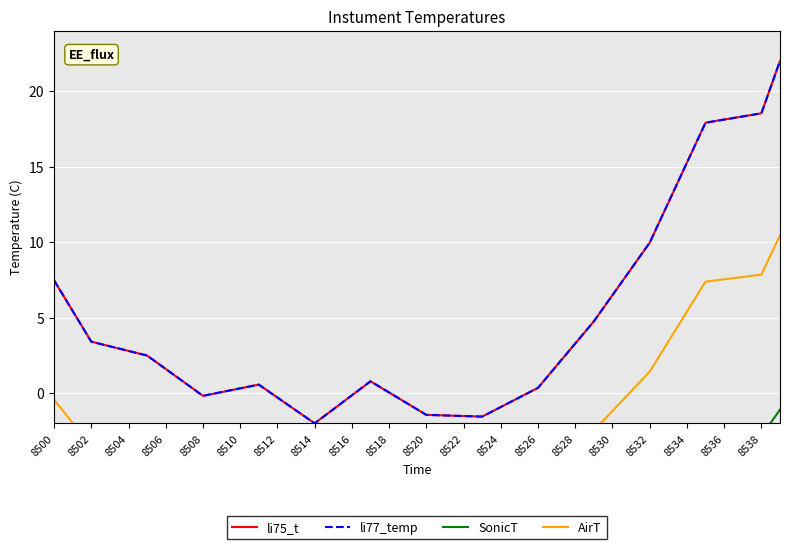

True or false: li77_temp has more than 2 points higher than both neighbors.

False